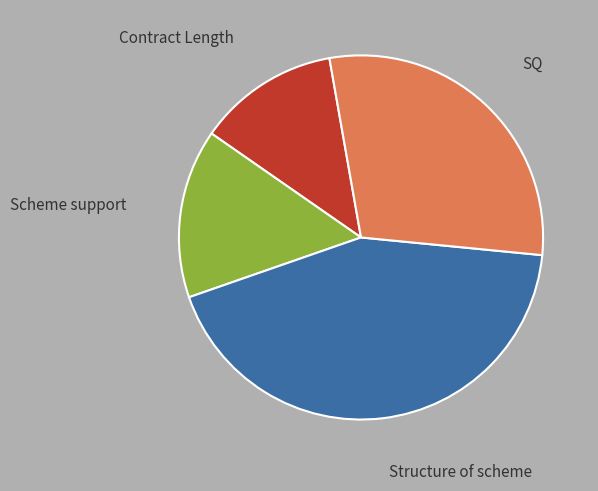

Is there any slice that represents more than half of the pie?

No